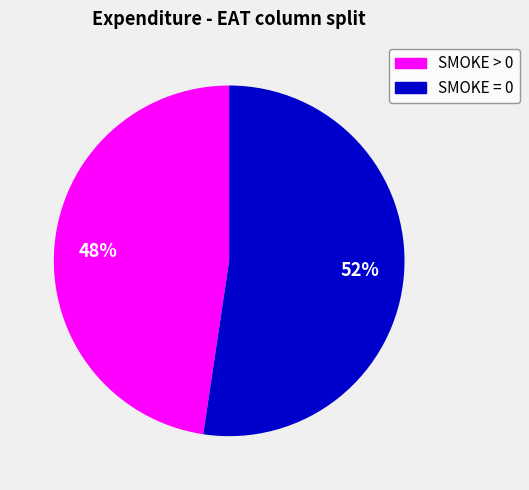

To the nearest percent, what is the average slice percentage?

50%